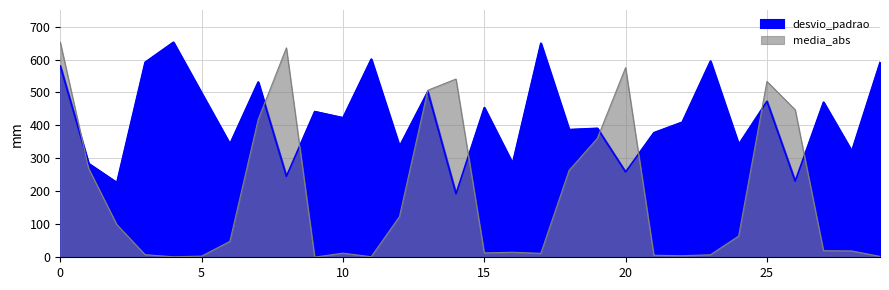

What is the sum of the media_abs values at 20 and 22?

580.0